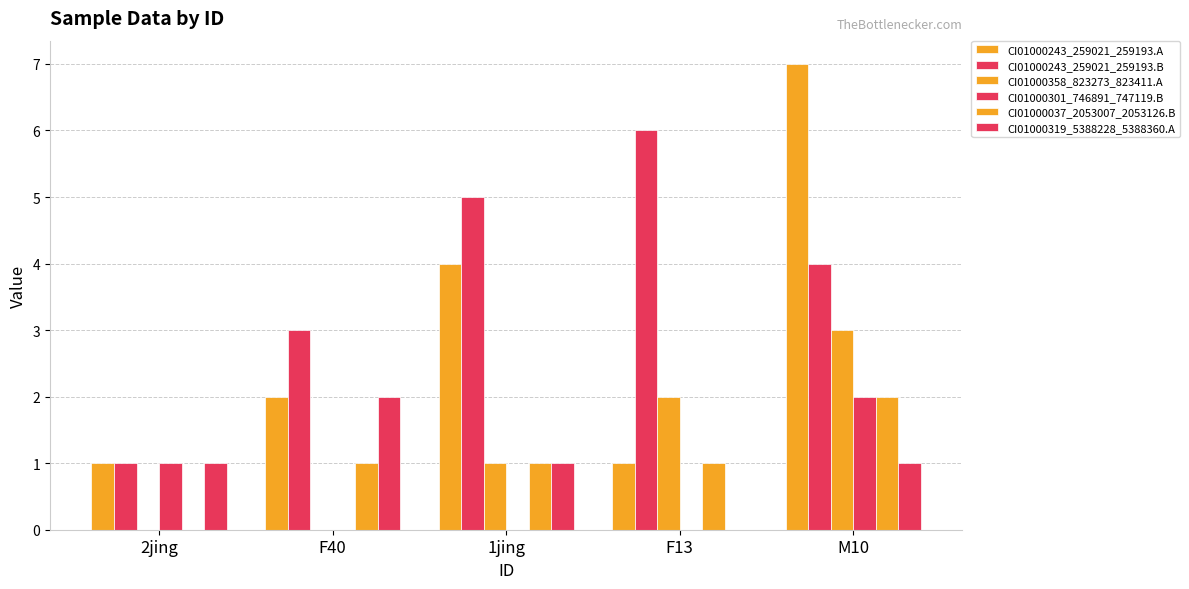

How many groups of bars are there?

5